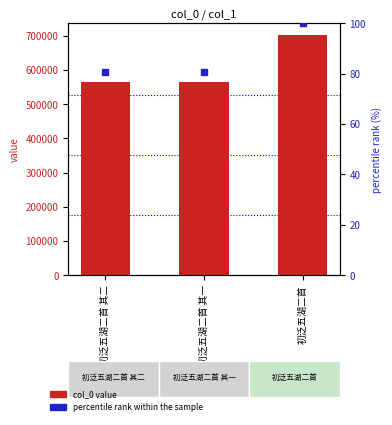

Is it true that percentile rank equals 132.2 at 初泛五湖二首 其一?

False